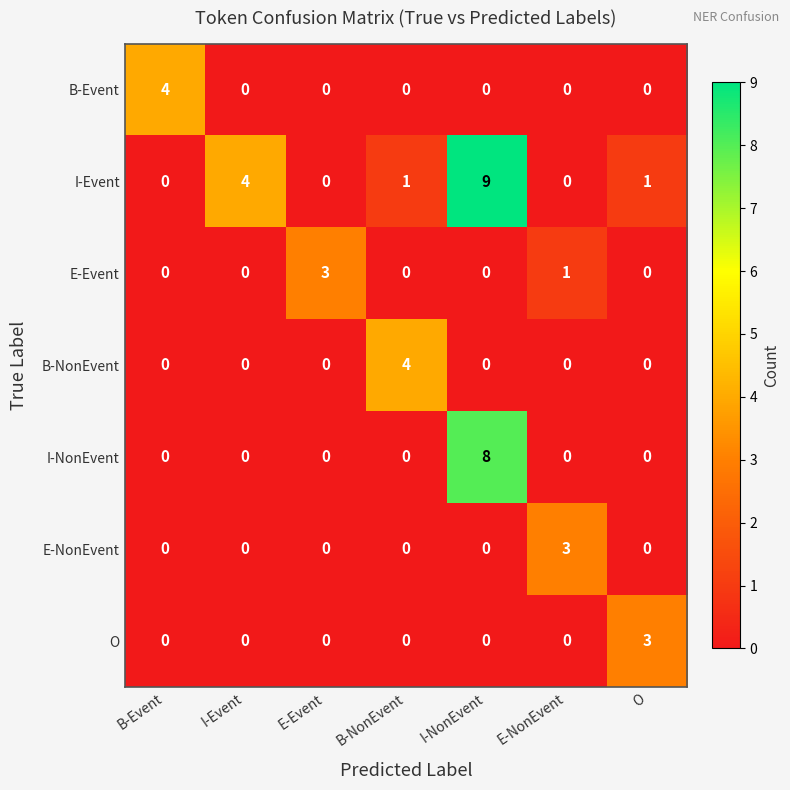

Which series has the largest total across all categories?

I-Event